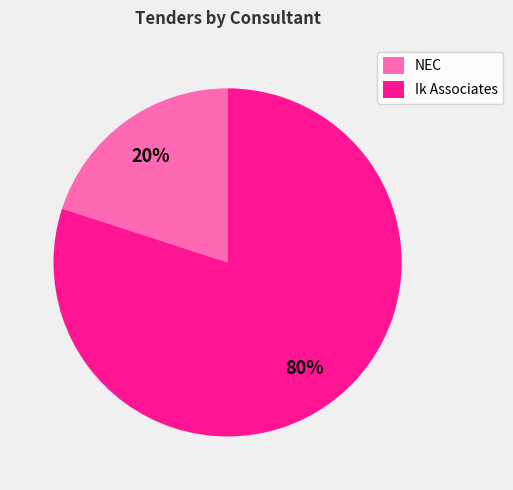

Which category accounts for the majority?

Ik Associates